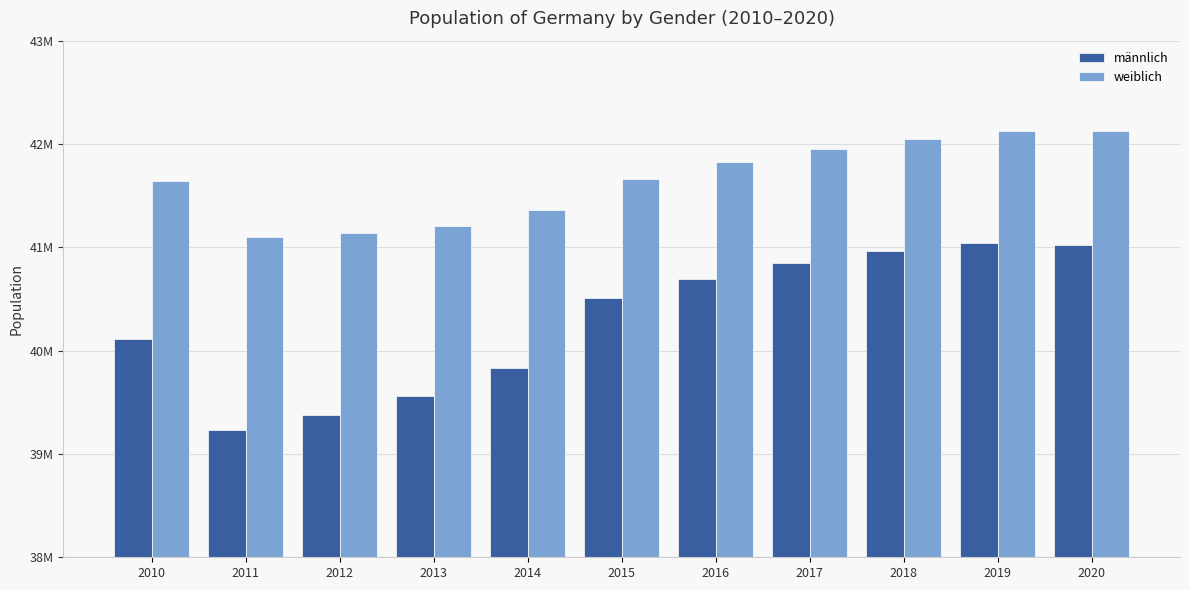

What is the total value across all series at 2020?

83155031